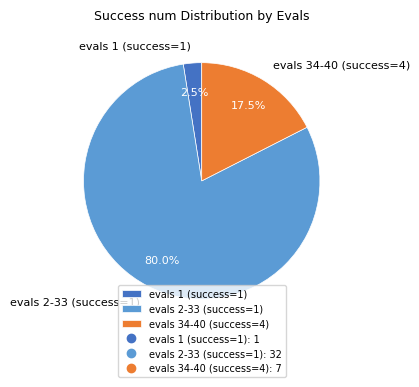

Which has a higher value, evals 34-40 (success=4) or evals 2-33 (success=1)?

evals 2-33 (success=1)